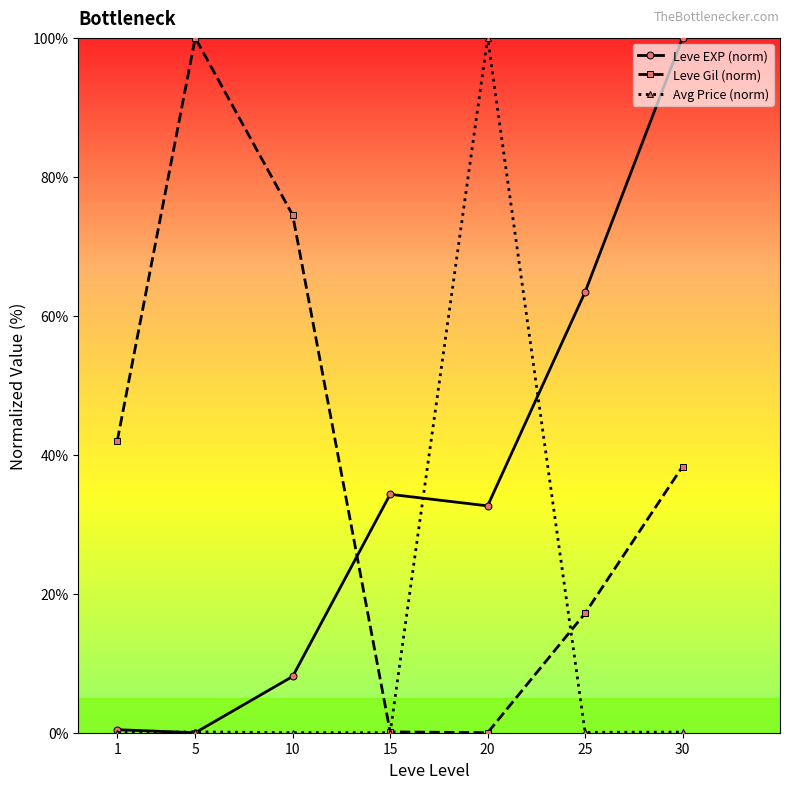

Is this an area chart (filled region under the line)?

No